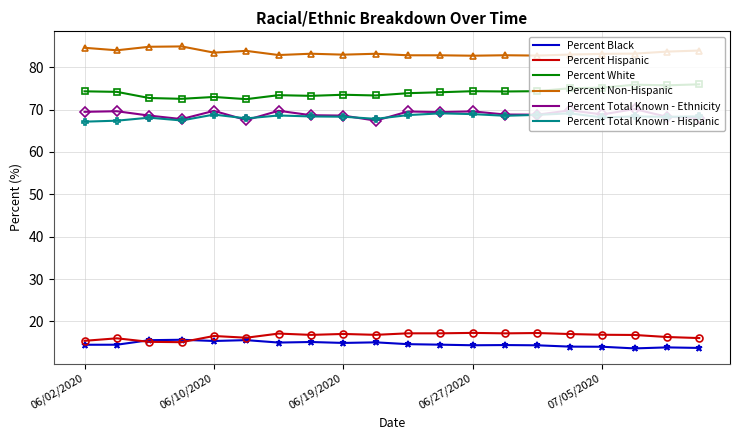

What is the lowest value of the Percent Total Known - Hispanic series?

67.1